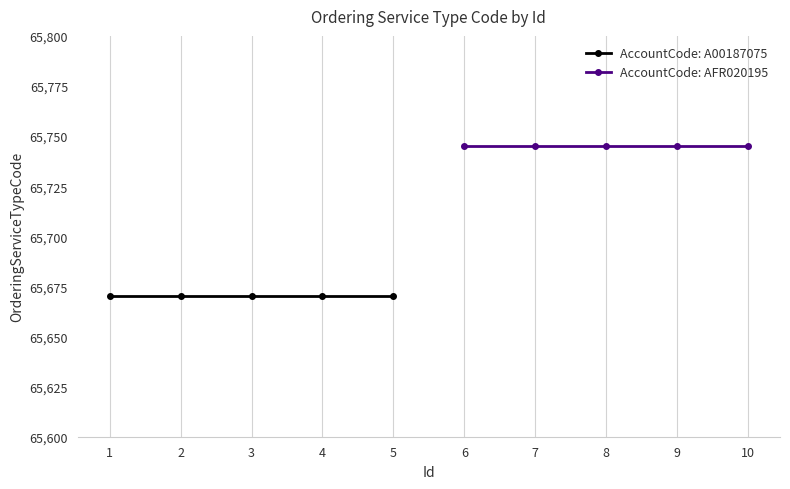

True or false: AccountCode: A00187075 and AccountCode: AFR020195 intersect in this chart.

False